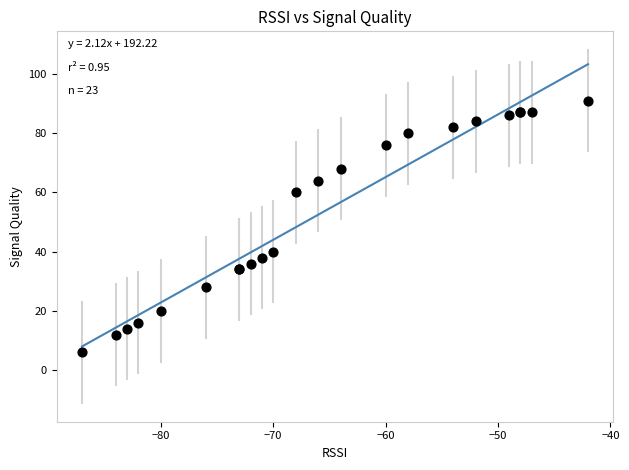

What Y value in the scatter plot is closest to 48?

40